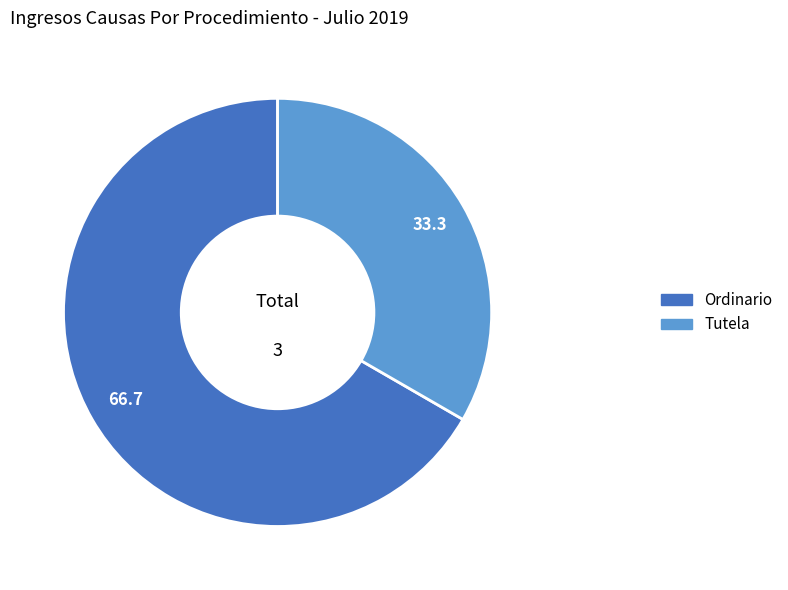

Between Ordinario and Tutela, which is larger?

Ordinario